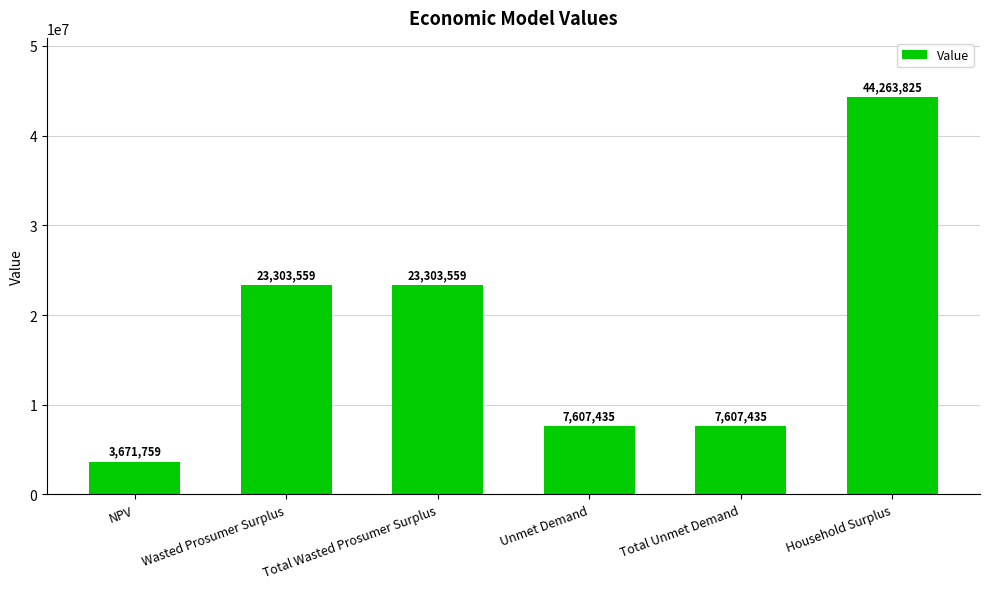

What is the difference between the maximum and minimum values?

40592065.4